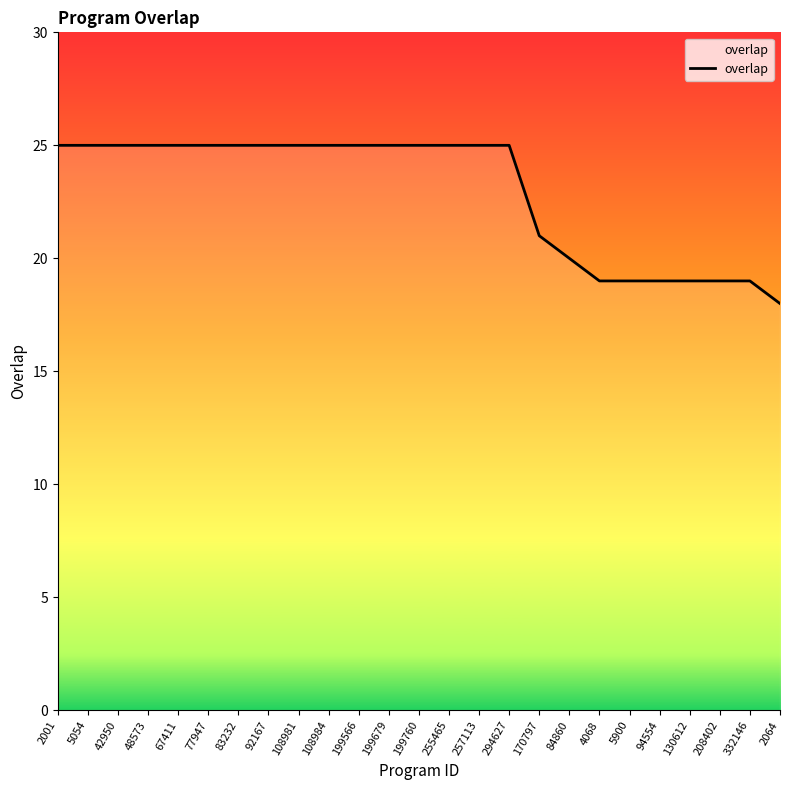

What position from the left is 4068?

19